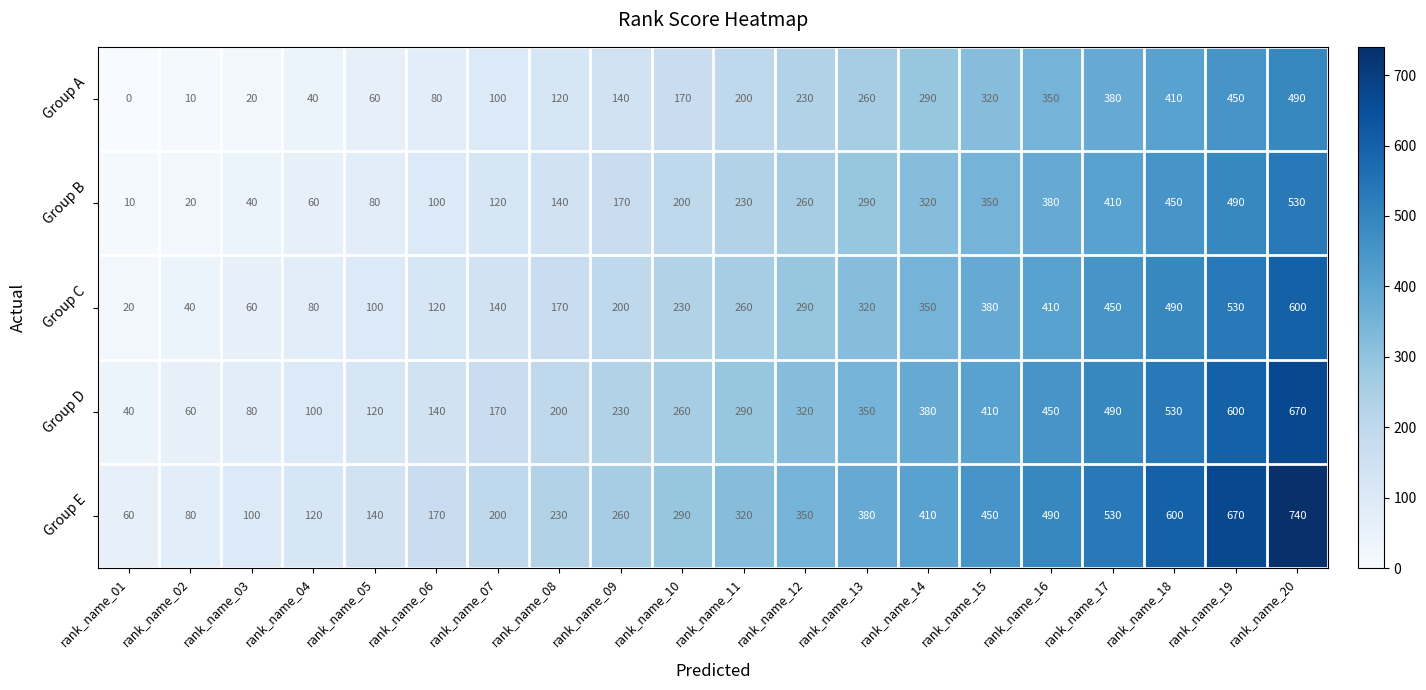

Which series has the largest total across all categories?

Group E